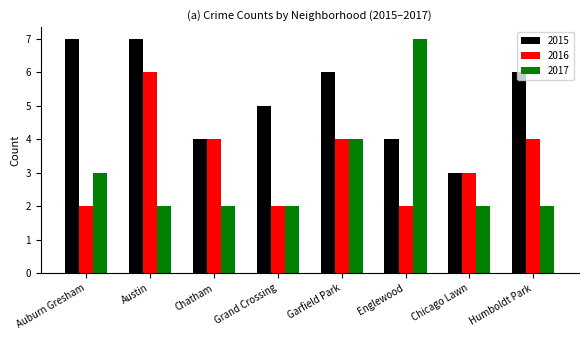

How many bars are there in total?

24